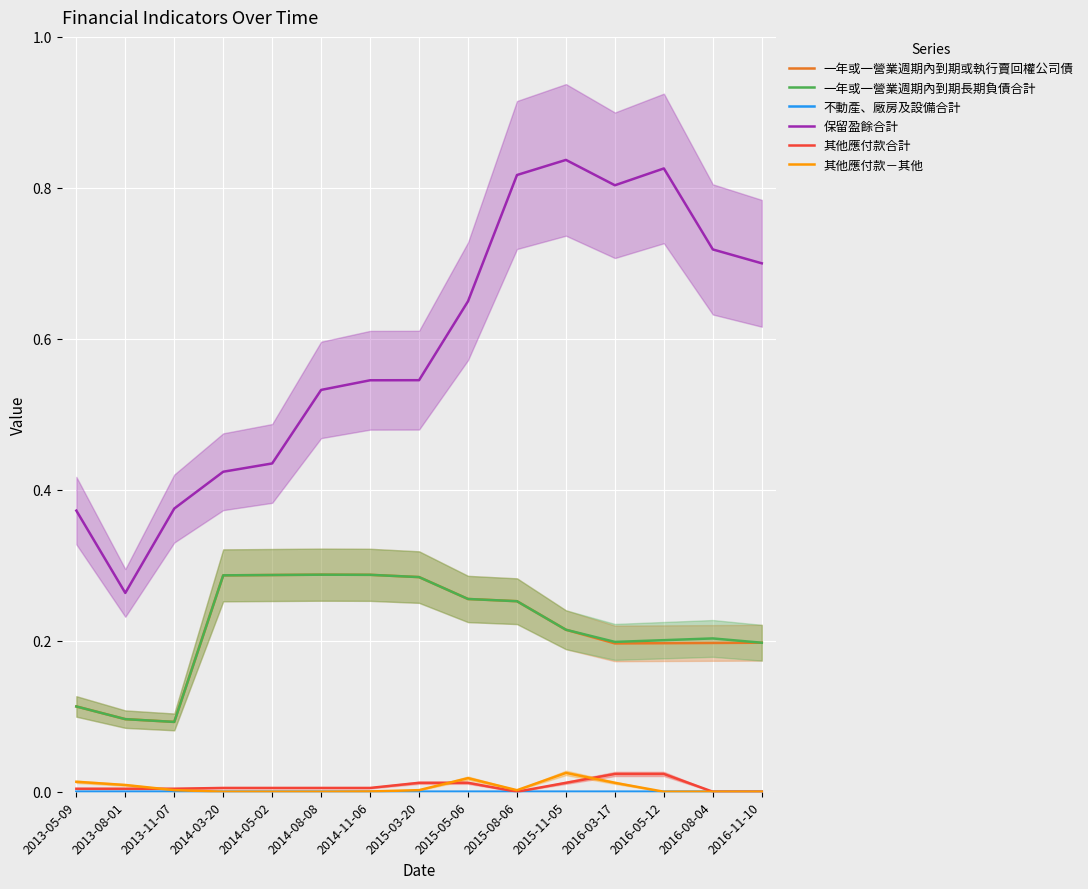

What are all the series names shown in the legend?

一年或一營業週期內到期或執行賣回權公司債, 一年或一營業週期內到期長期負債合計, 不動產、廠房及設備合計, 保留盈餘合計, 其他應付款合計, 其他應付款－其他